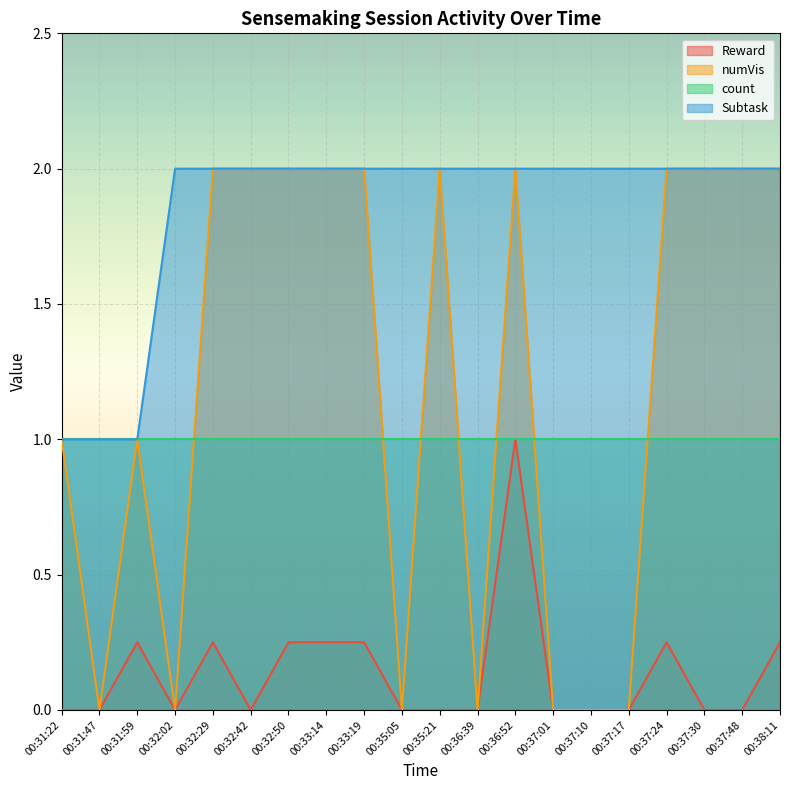

Which label corresponds to the smallest value in the chart?

00:31:22